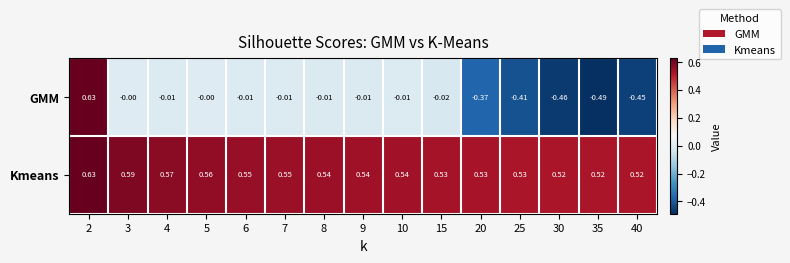

Which series changed the most between 5 and 25?

GMM